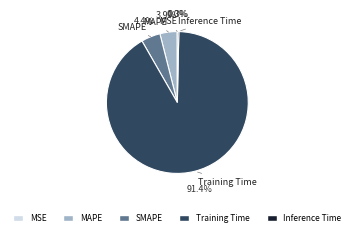

Is the sum of MAPE and SMAPE greater than half?

No